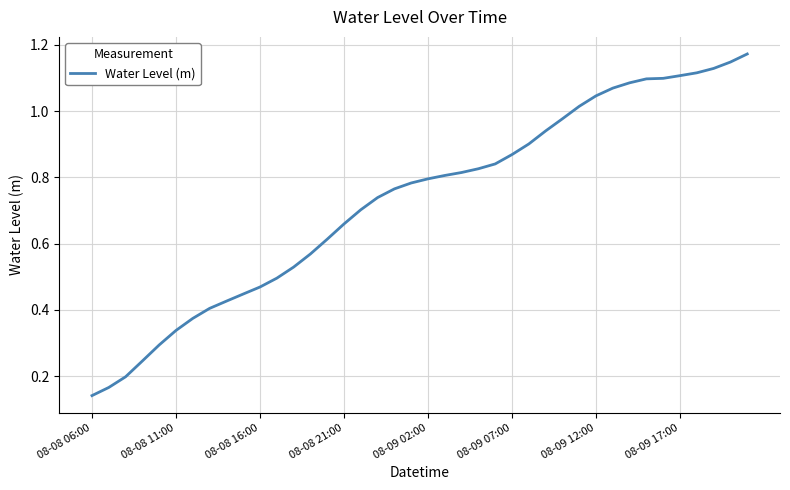

What is the value of the 23rd point from the left?

0.8